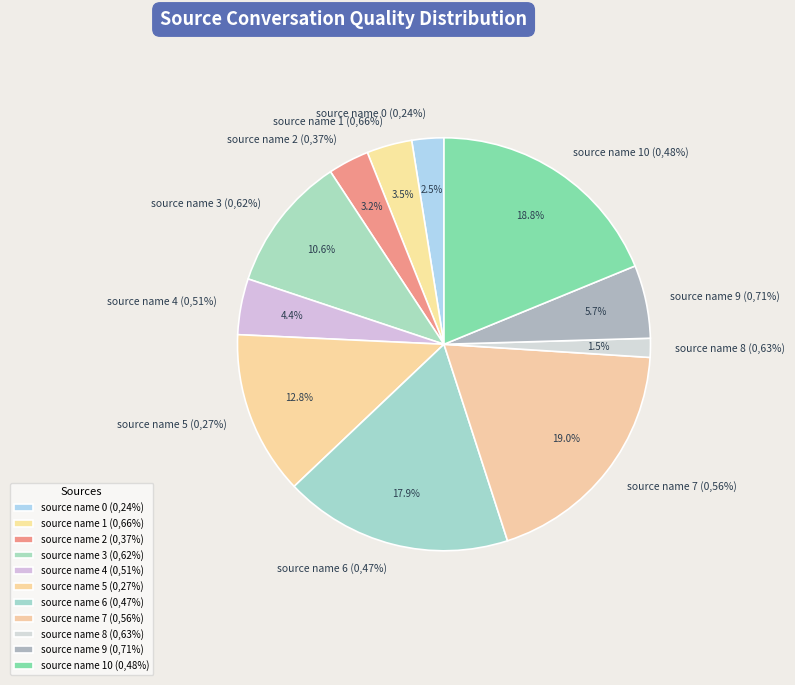

To the nearest percent, what portion does source name 2 (0,37%) represent?

3%